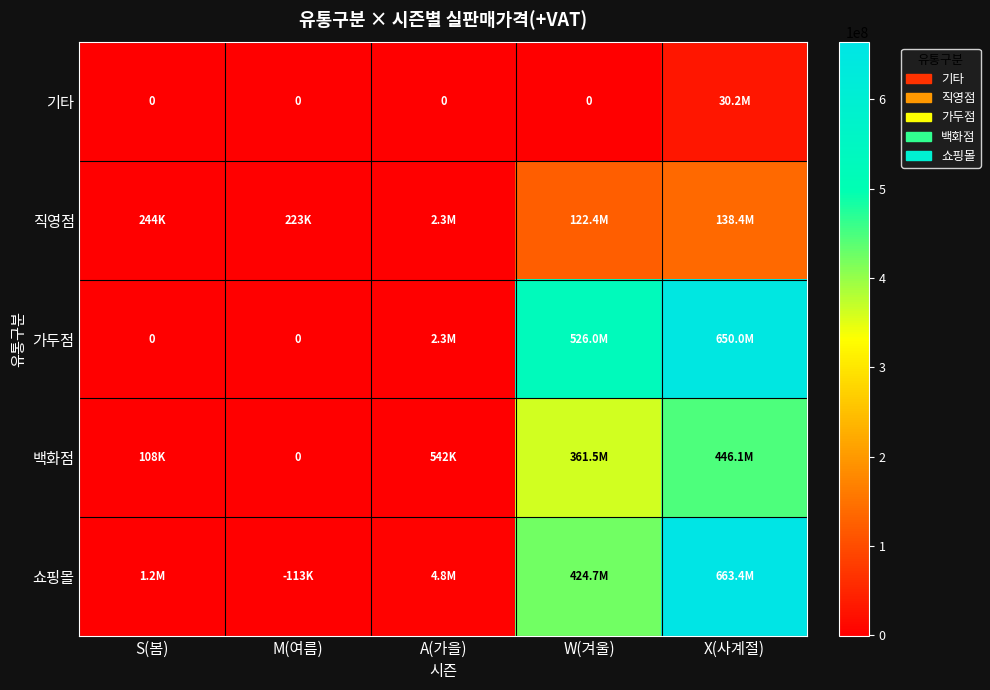

What is the difference between the highest and lowest values at A(가을)?

4824300